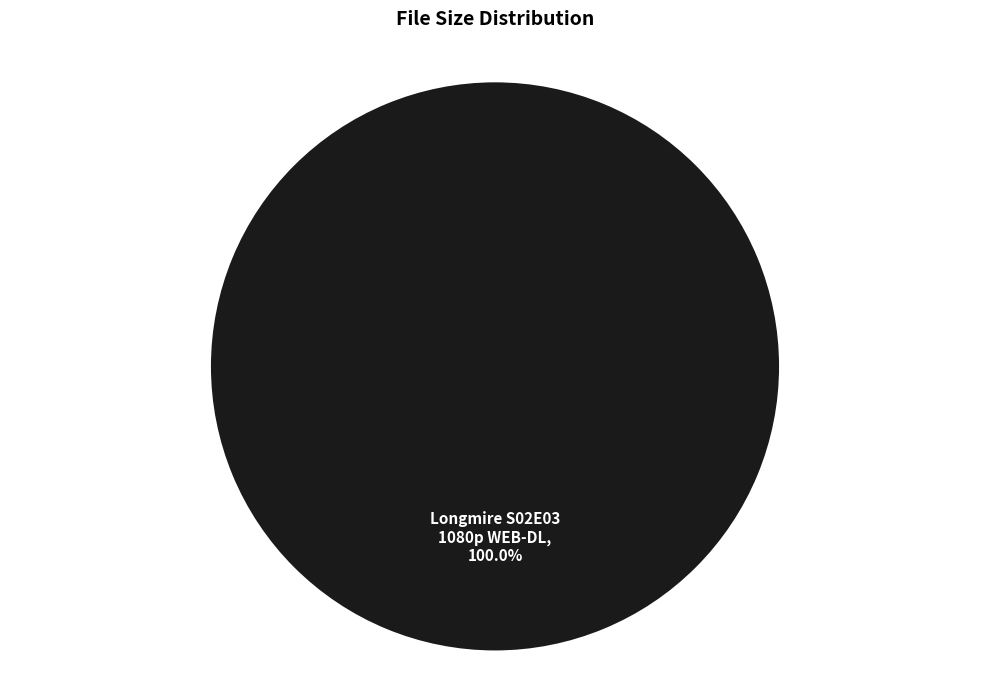

Is there any slice that represents more than half of the pie?

Yes